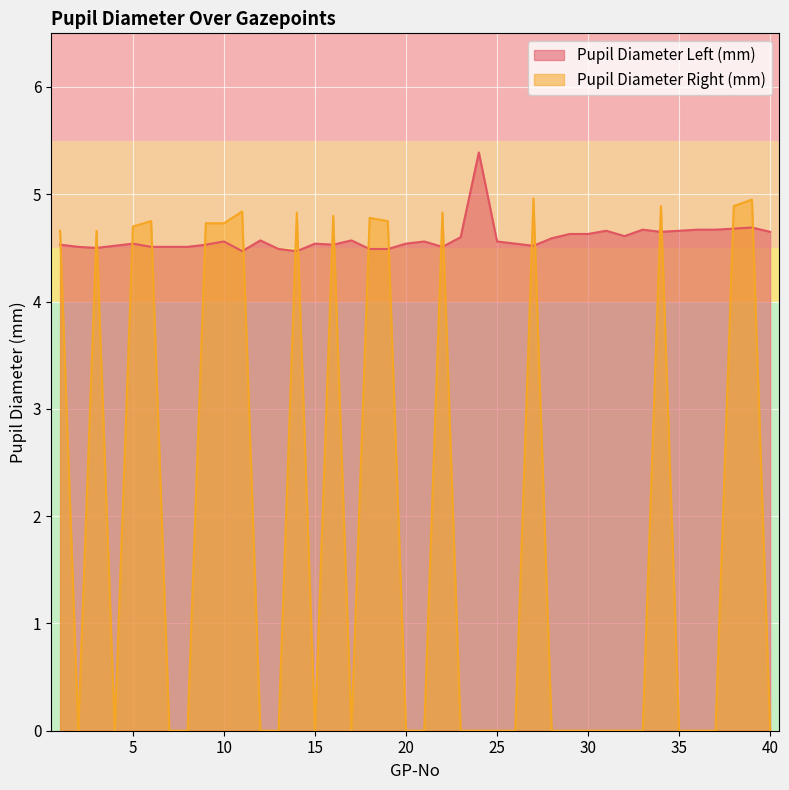

Does the chart display data point markers on the line(s)?

No